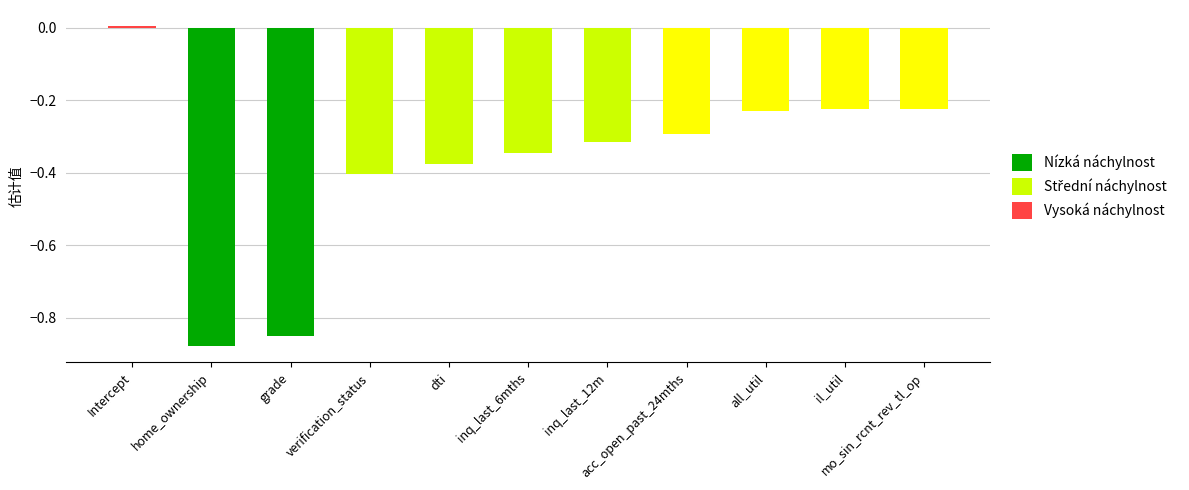

At verification_status, list the series in order from largest to smallest.

Nízká náchylnost, Vysoká náchylnost, Střední náchylnost